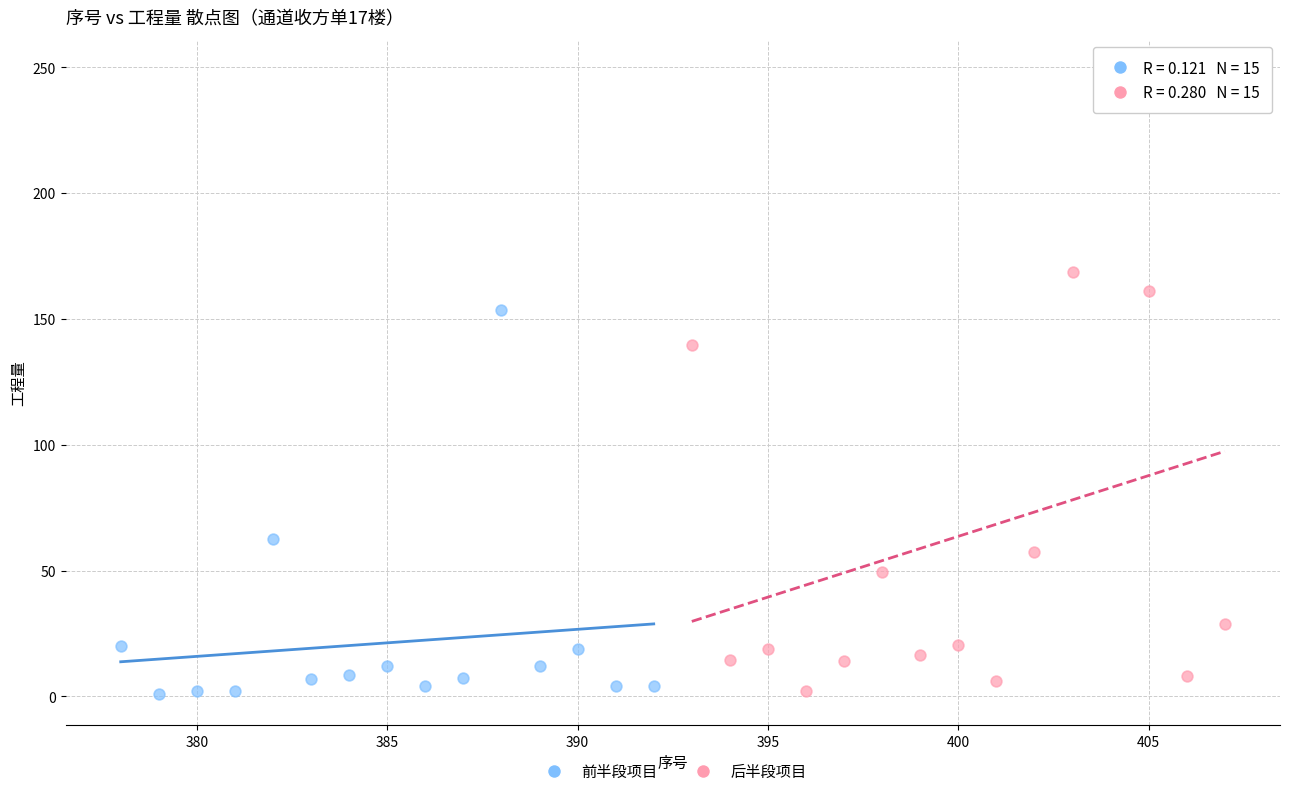

Which series has the widest spread of Y values?

后半段项目